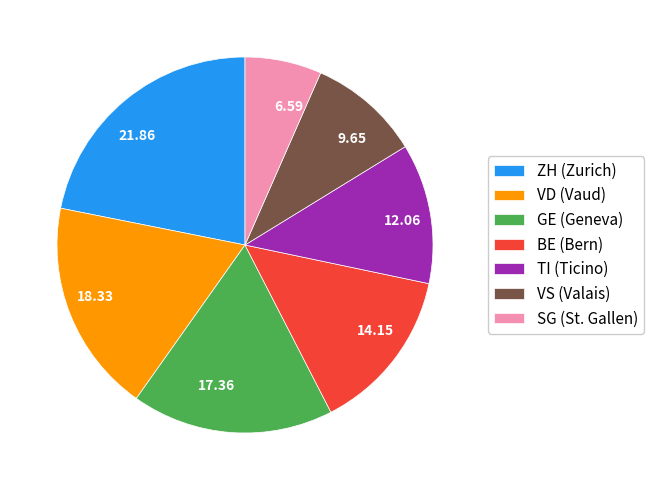

Rank the categories by value from highest to lowest.

ZH, VD, GE, BE, TI, VS, SG